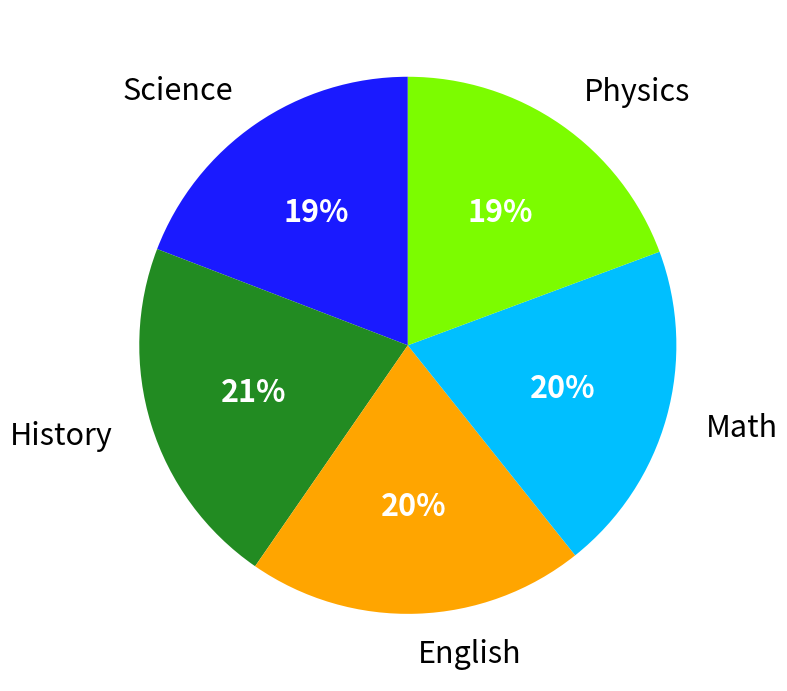

Do Math and History together represent more than half of the pie?

No